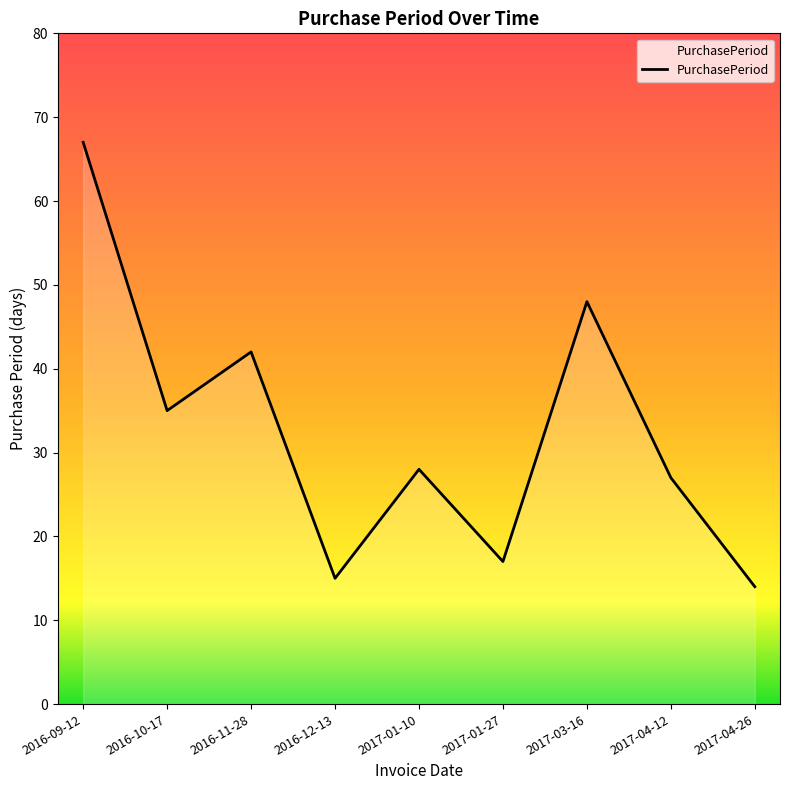

At which category does the chart reach its minimum across all series?

2017-04-26